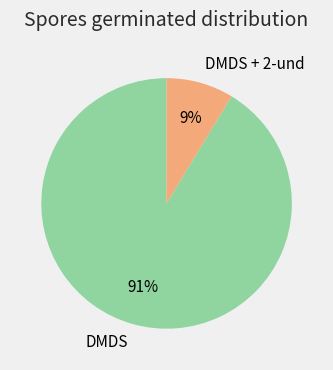

True or false: DMDS + 2-und accounts for 9% of the total.

True